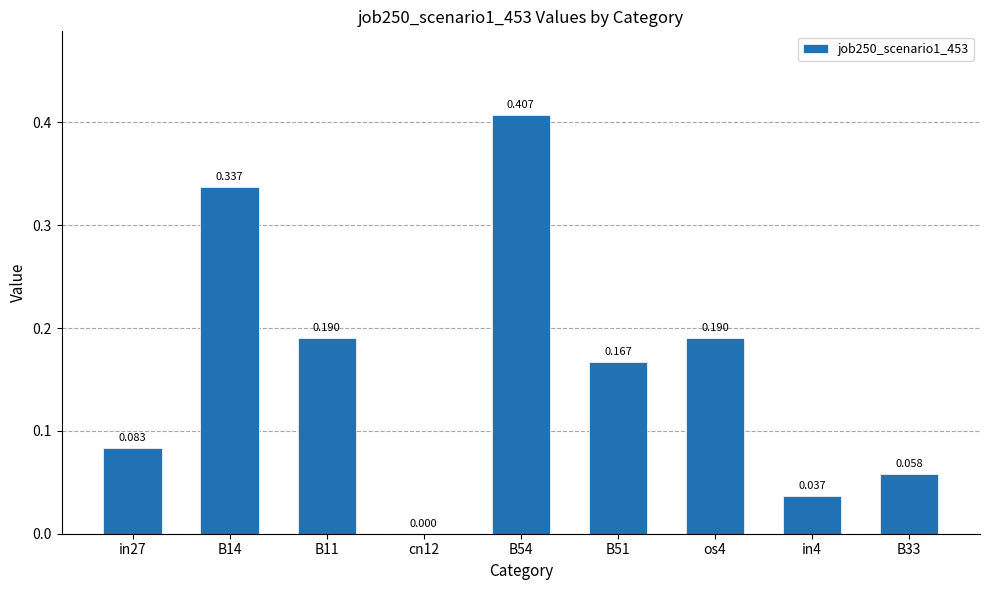

Are the bars grouped side by side (vs. stacked)?

No